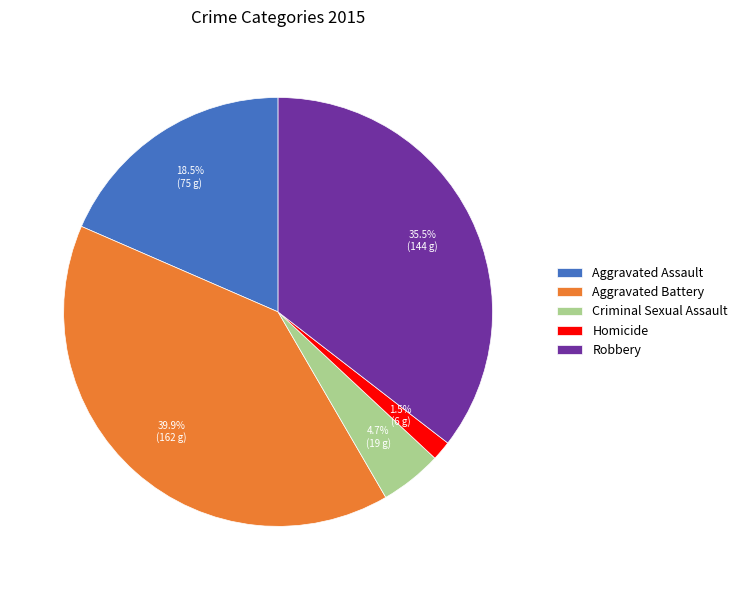

What portion of the pie excludes Robbery?

64.5%